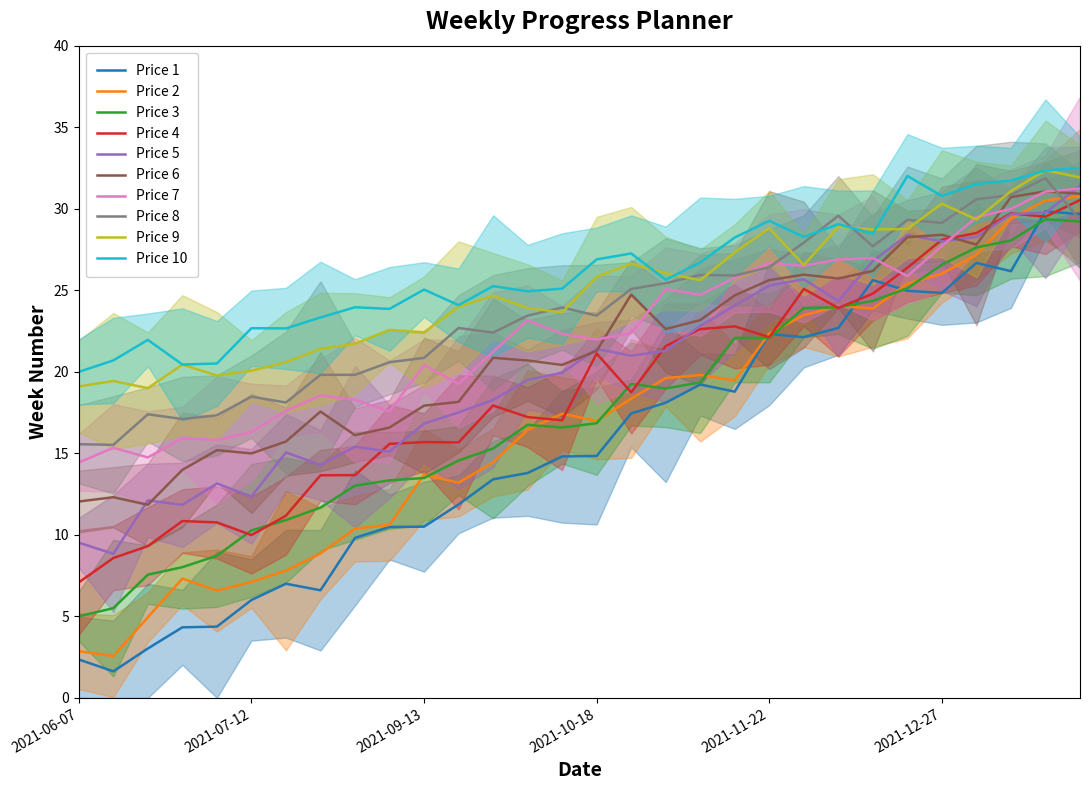

Count the number of values greater than 16.

17